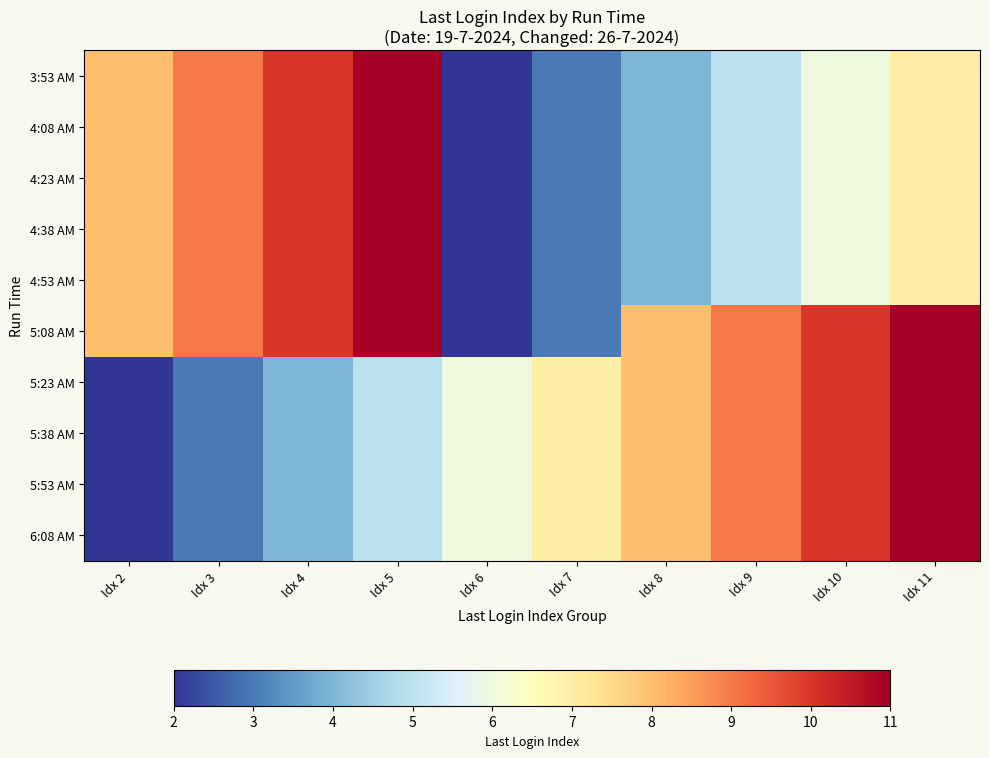

Which label corresponds to the largest value in the chart?

Idx 5